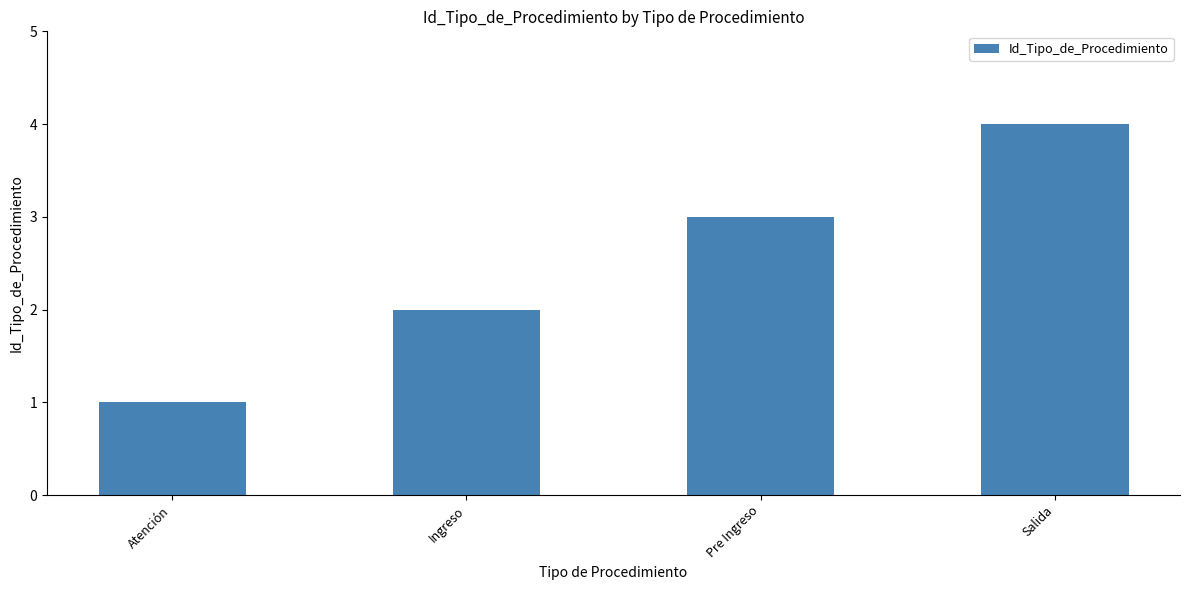

What is the ratio of the value at Atención to the value at Ingreso?

0.5